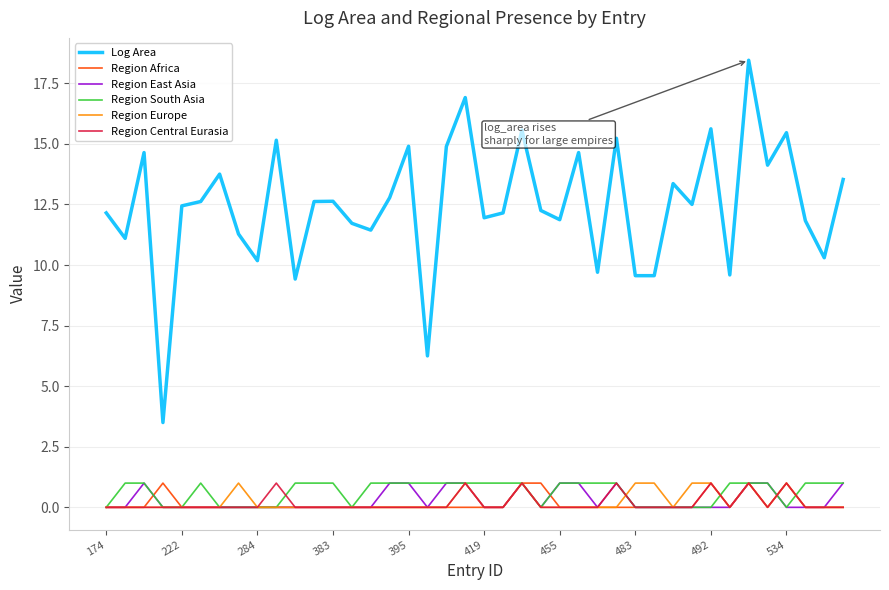

Which series has the widest spread of values?

Log Area